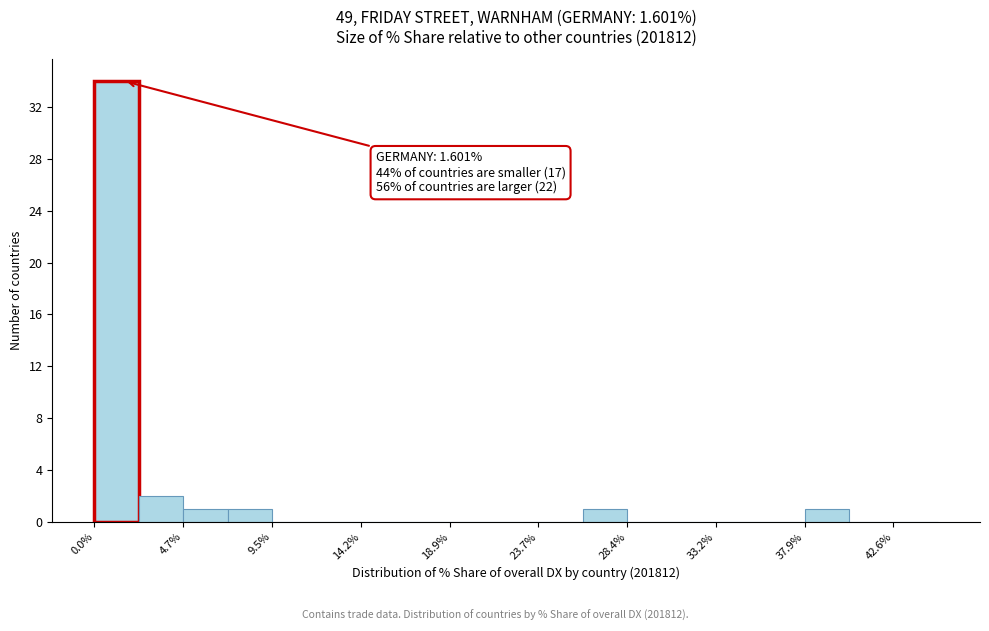

Over which range of the x-axis is the bar tallest?

0.0 to 2.5